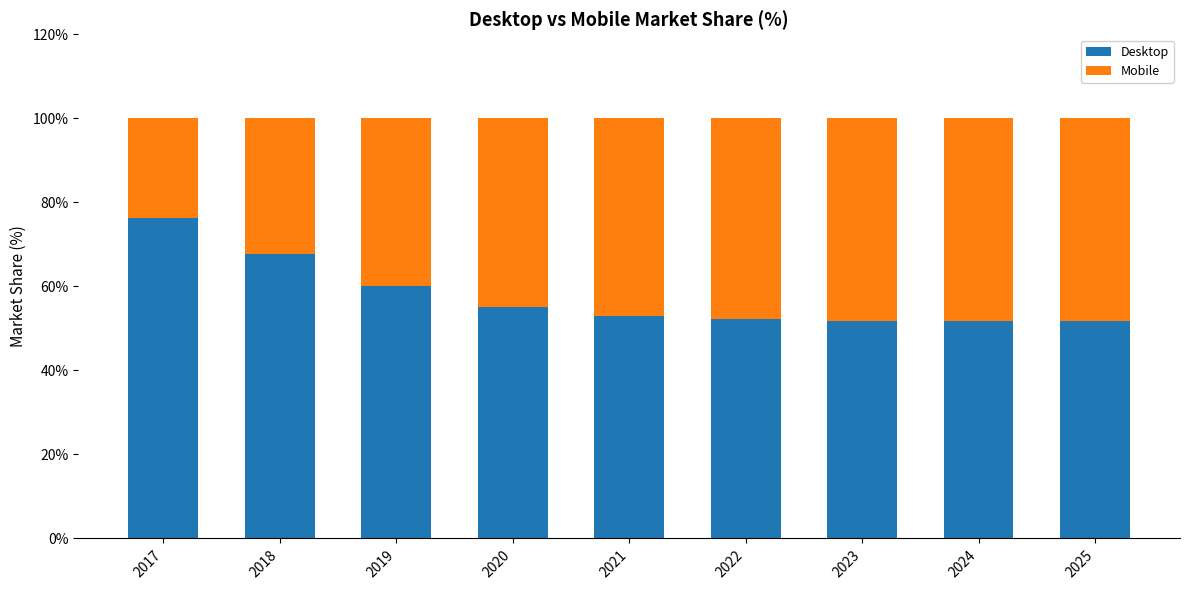

Does the chart contain stacked bars?

Yes